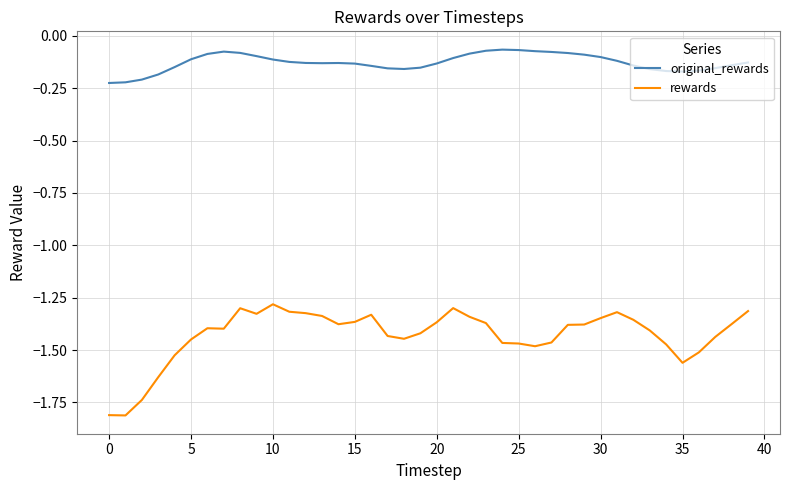

Which series has the largest range (max minus min)?

rewards